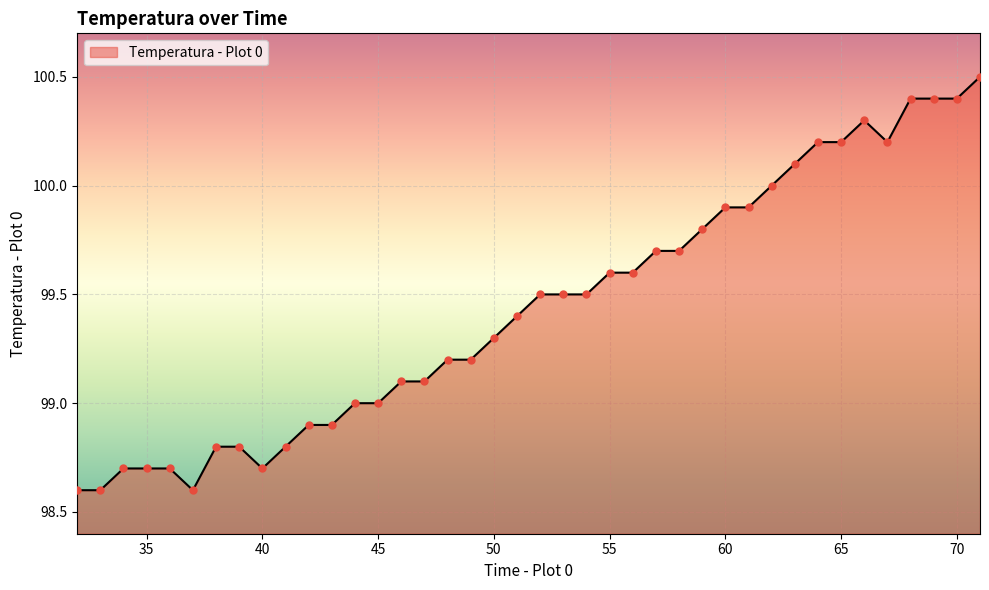

What is the difference between the maximum and minimum values?

1.9